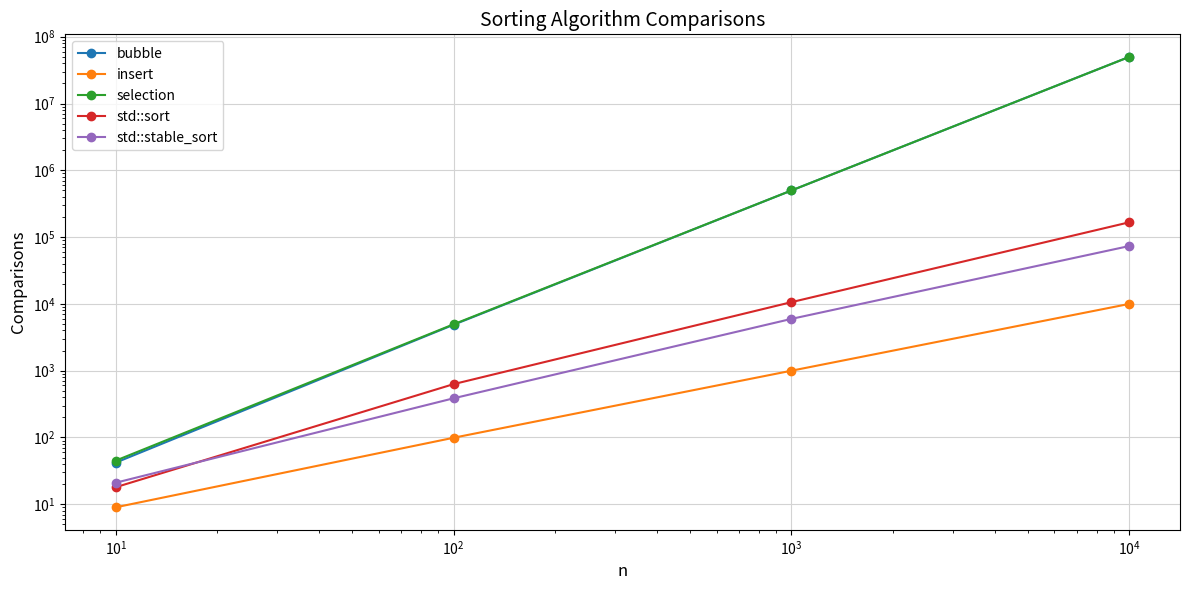

What is the difference between the maximum and minimum values in the std::sort series?

166673